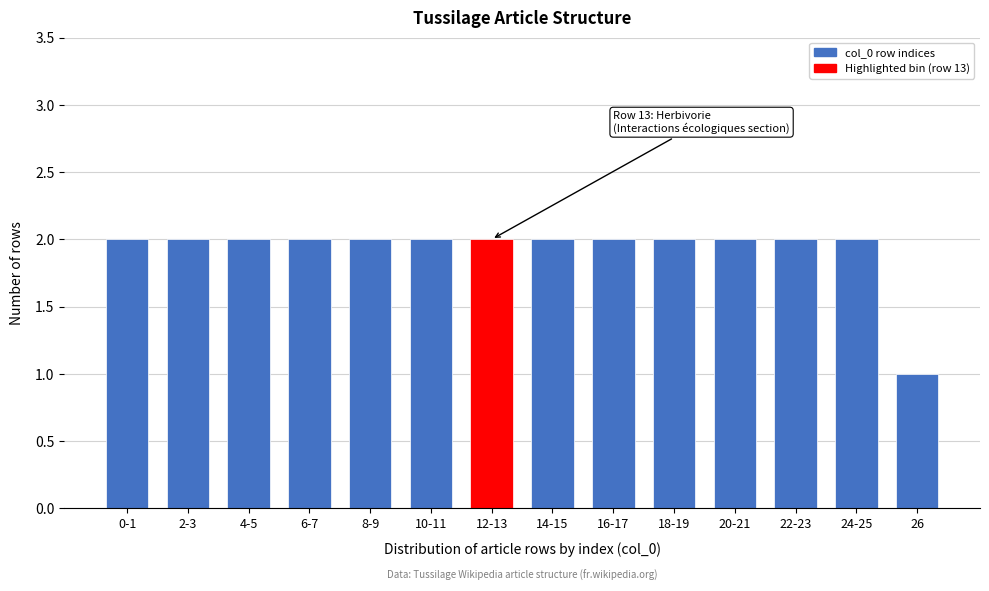

Reading right to left, extract all data points from this chart.

26=1	24-25=2	22-23=2	20-21=2	18-19=2	16-17=2	14-15=2	12-13=2	10-11=2	8-9=2	6-7=2	4-5=2	2-3=2	0-1=2